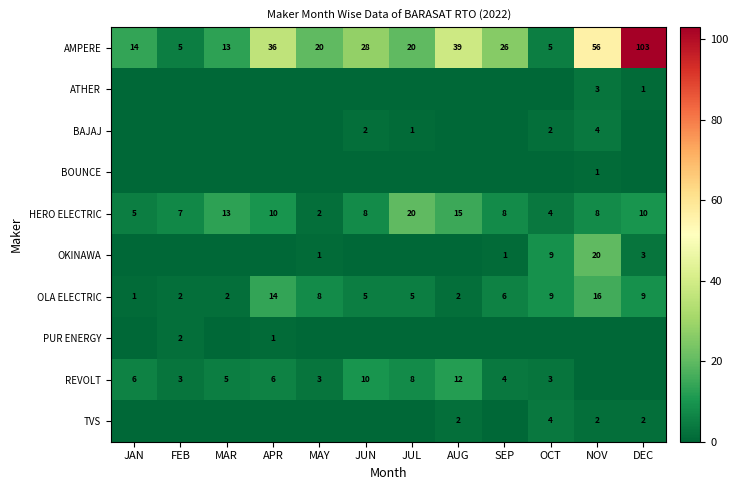

Between AUG and JUN, which is larger?

AUG